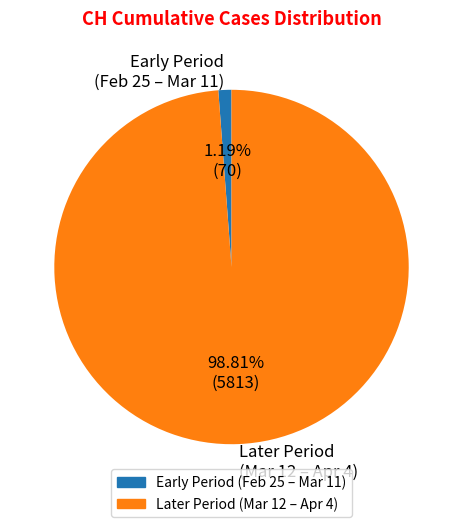

Is there any slice that represents more than half of the pie?

Yes